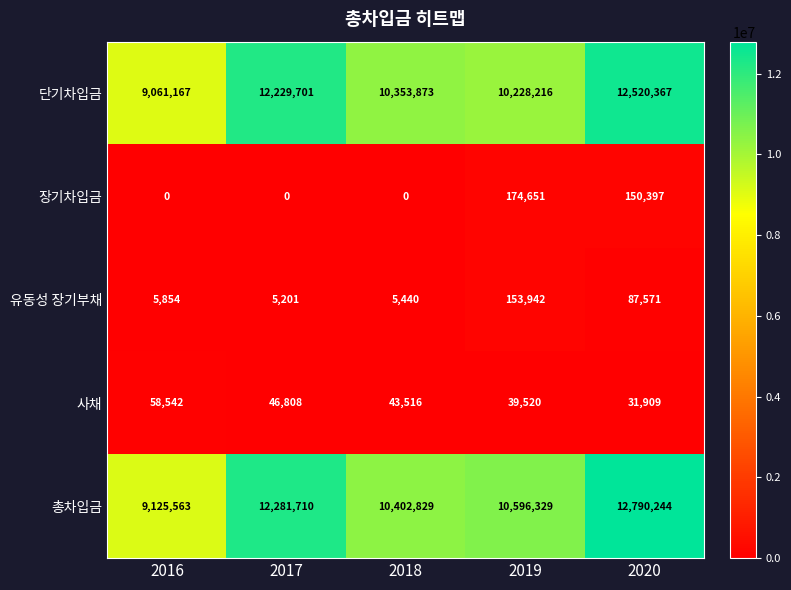

At 2020, list the series in order from smallest to largest.

사채, 유동성 장기부채, 장기차입금, 단기차입금, 총차입금